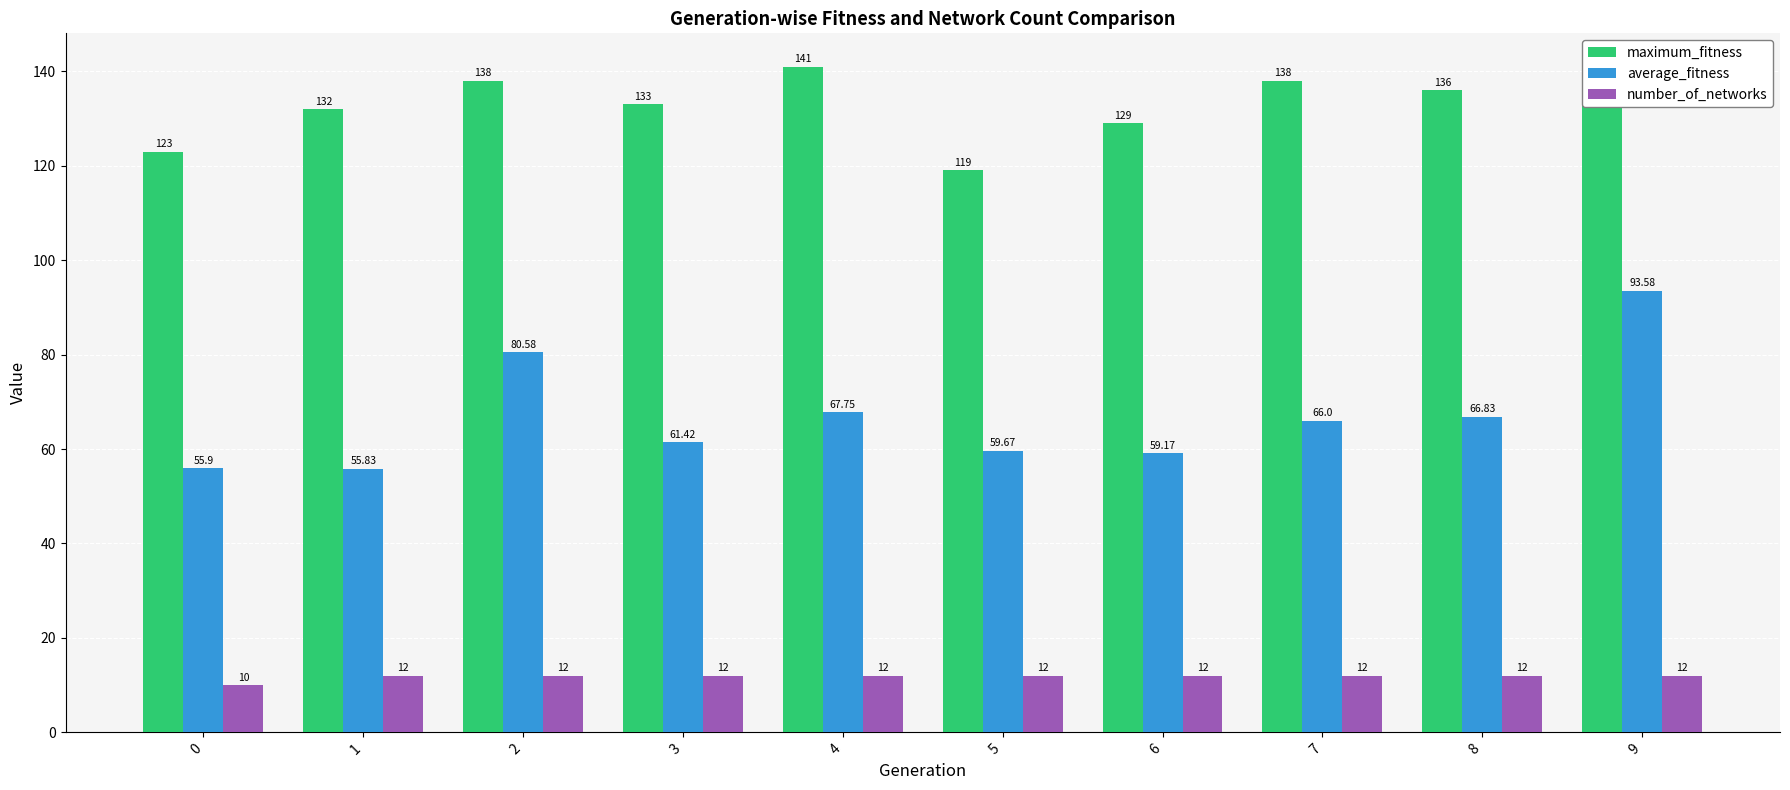

What is the minimum value shown in the chart?

10.0